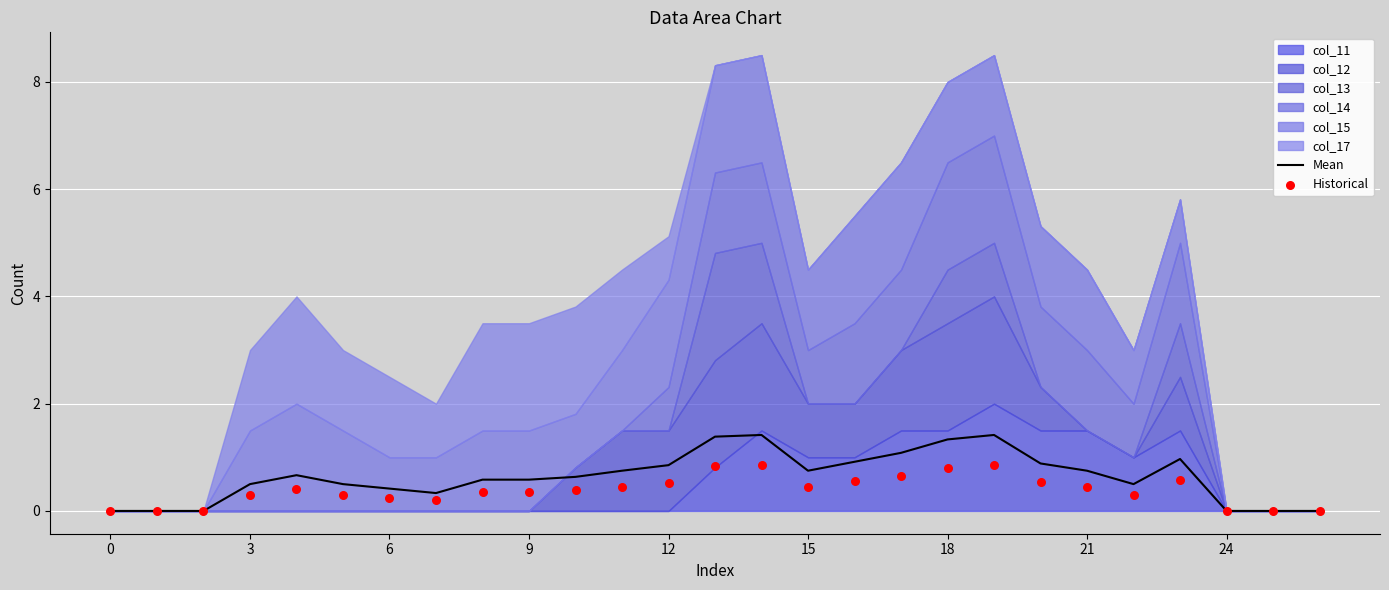

Is it true that Mean equals 1.3 at 18?

True